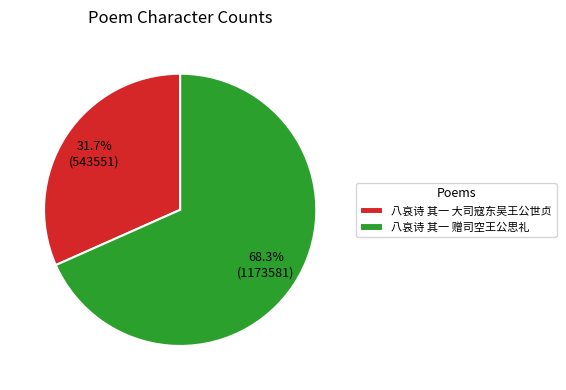

Which has a higher value, 八哀诗 其一 大司寇东吴王公世贞 or 八哀诗 其一 赠司空王公思礼?

八哀诗 其一 赠司空王公思礼